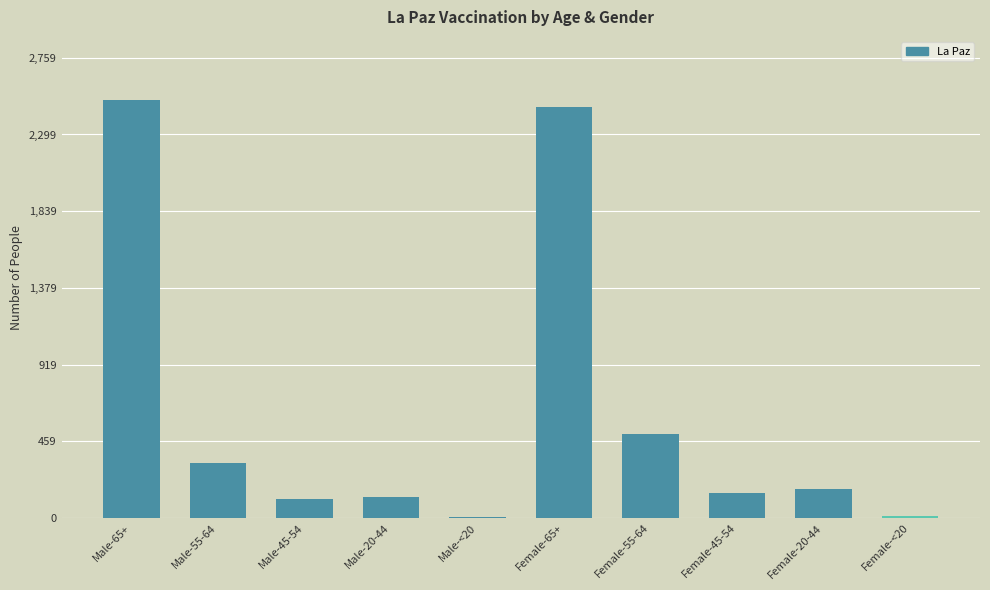

How many series are shown in this chart?

1